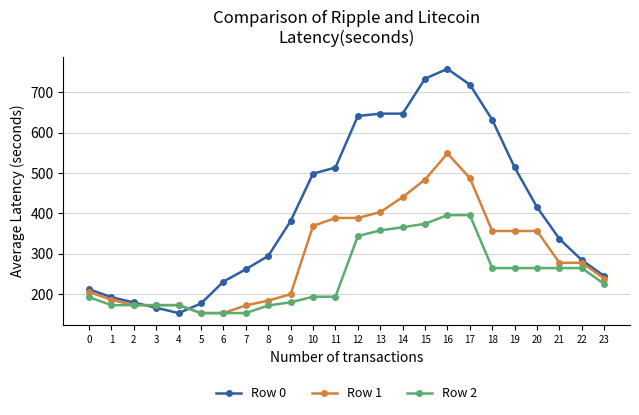

The Row 1 series shows 356.3 at 19. True or false?

True